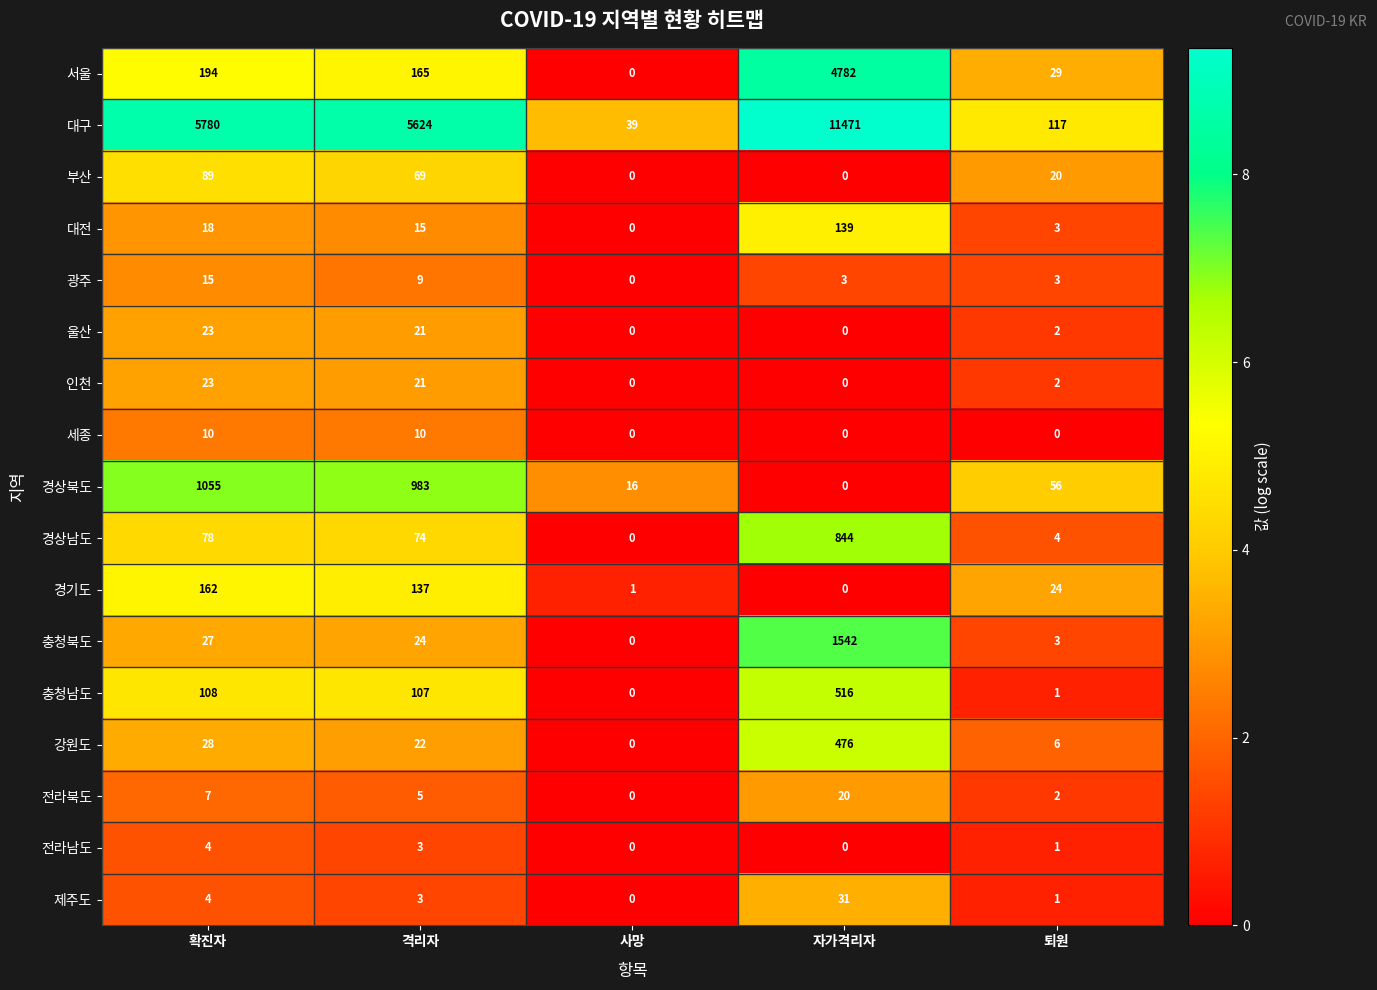

Where is 경기도 nearest to the value 81?

격리자